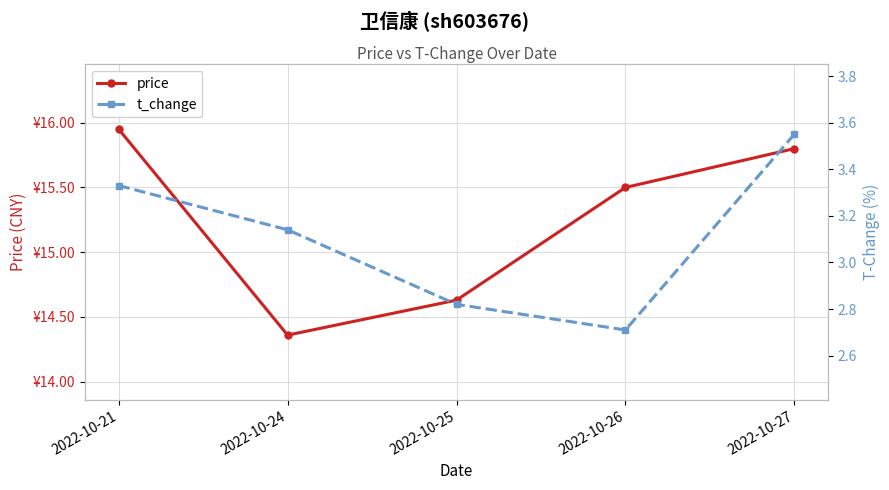

Rank the series by their average value, from highest to lowest.

price, t_change